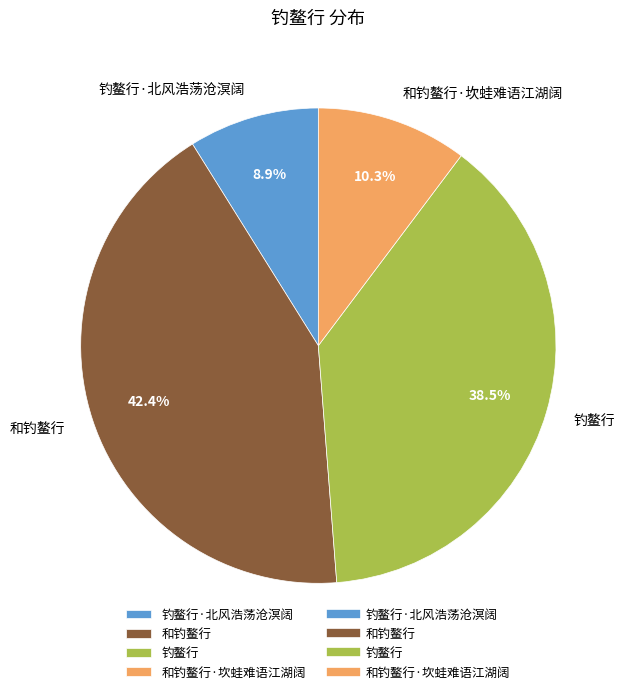

Count the number of slices in the pie.

4